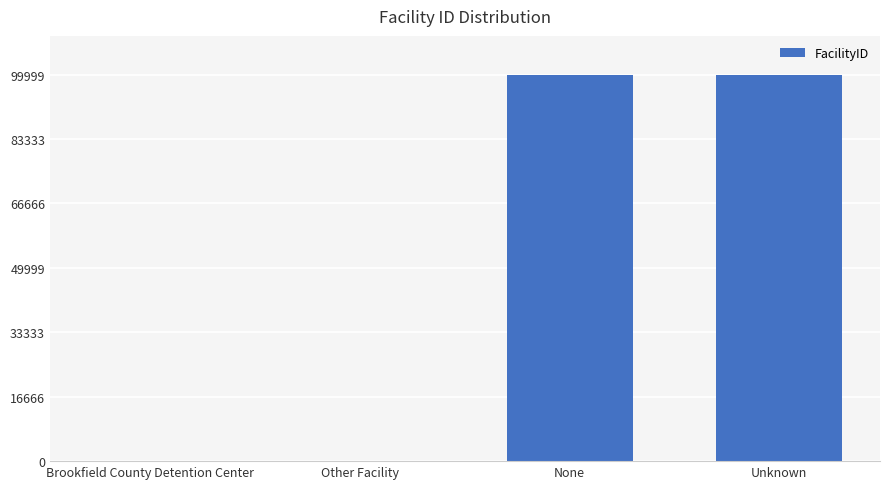

What is the difference between the values at Unknown and None?

1